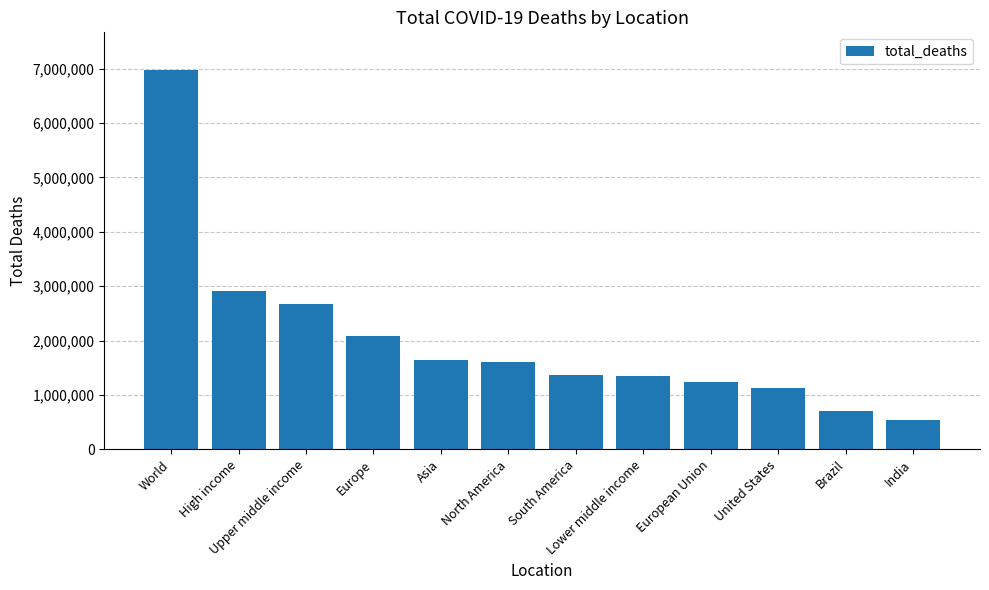

How many data points does each series have?

12